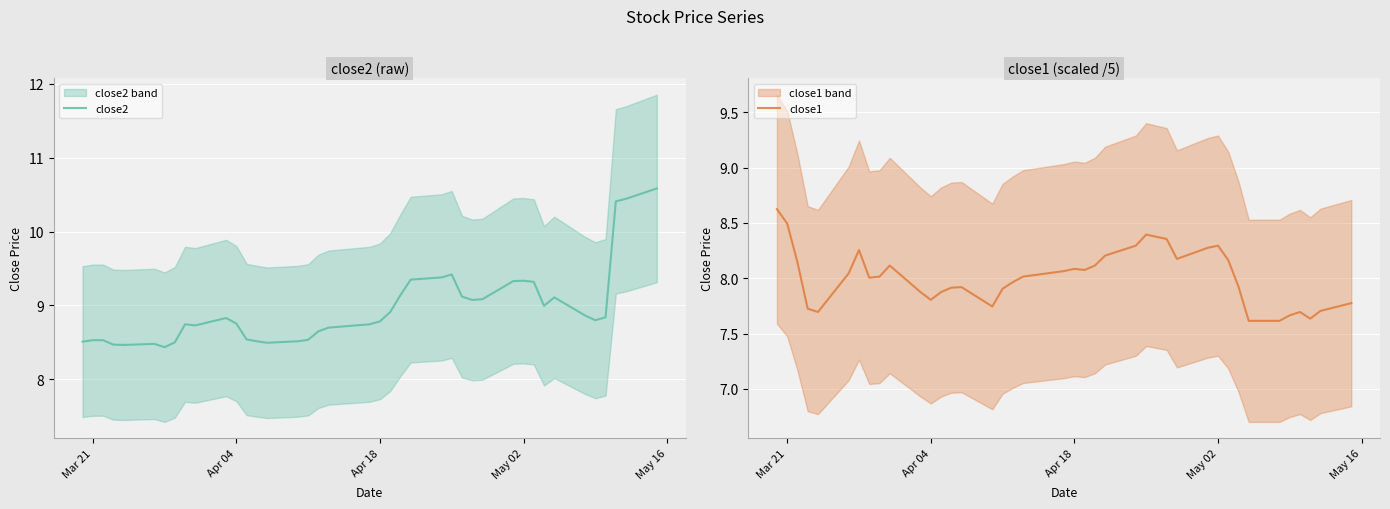

What are all the series names shown in the legend?

close2, close1